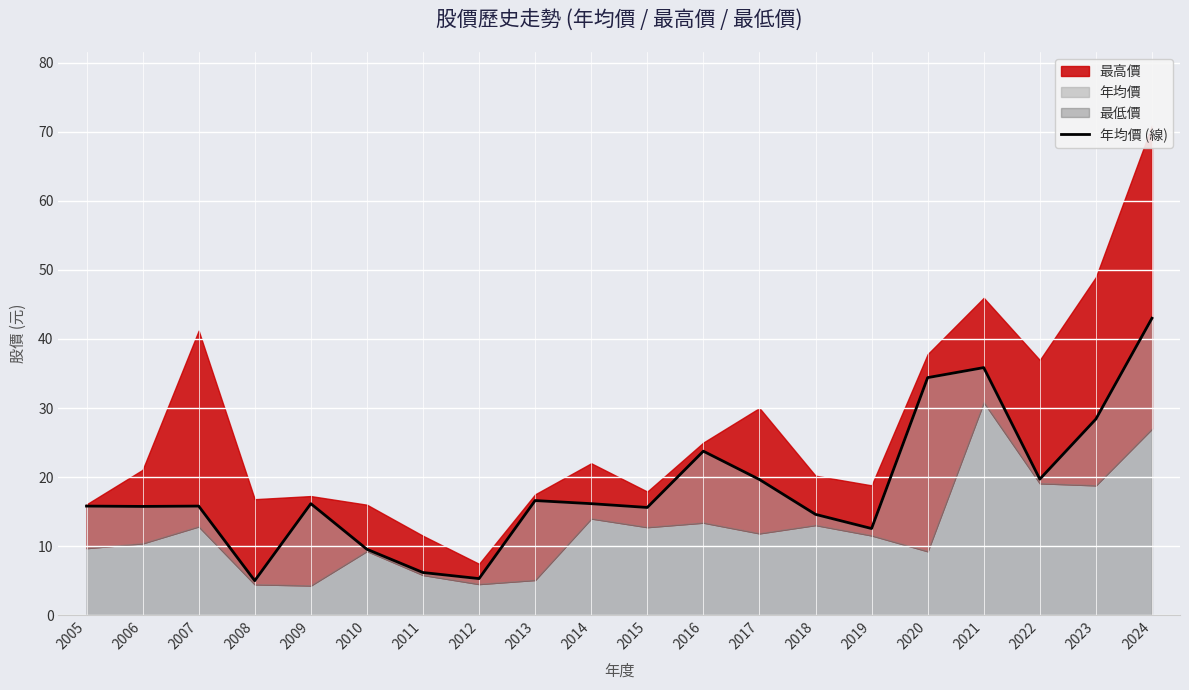

Rank the categories by value from highest to lowest.

2024, 2021, 2020, 2023, 2016, 2022, 2017, 2013, 2009, 2014, 2005, 2007, 2006, 2015, 2018, 2019, 2010, 2011, 2012, 2008